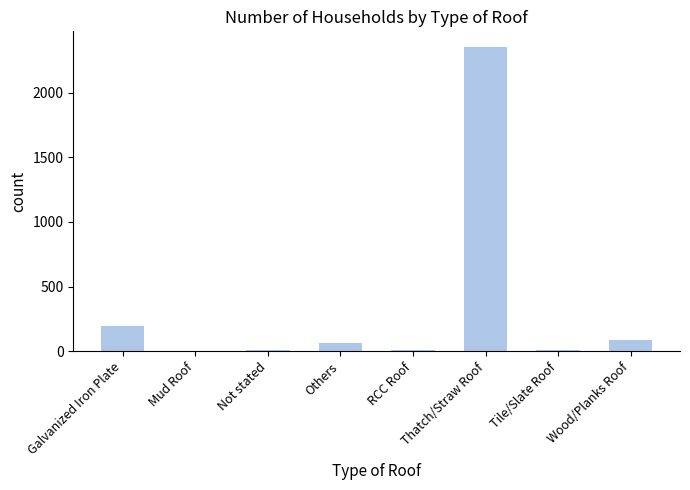

What is the sum of all values?

2728